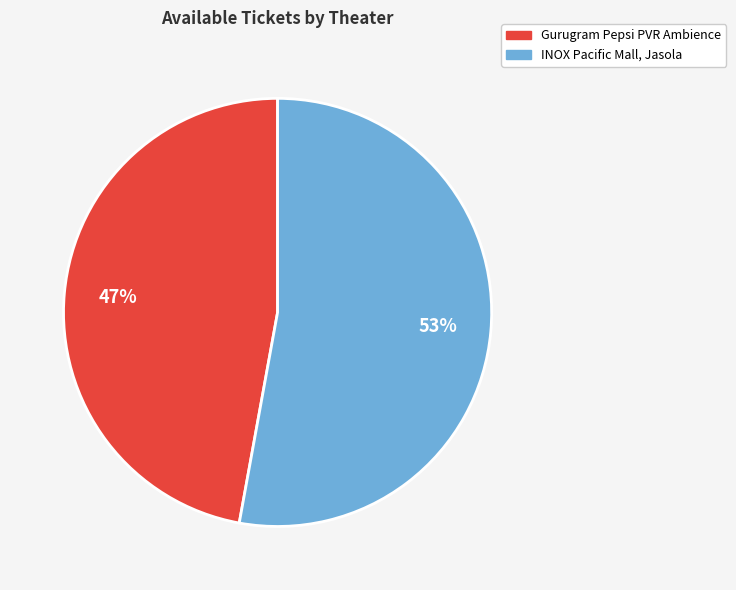

How many slices are in this pie chart?

2